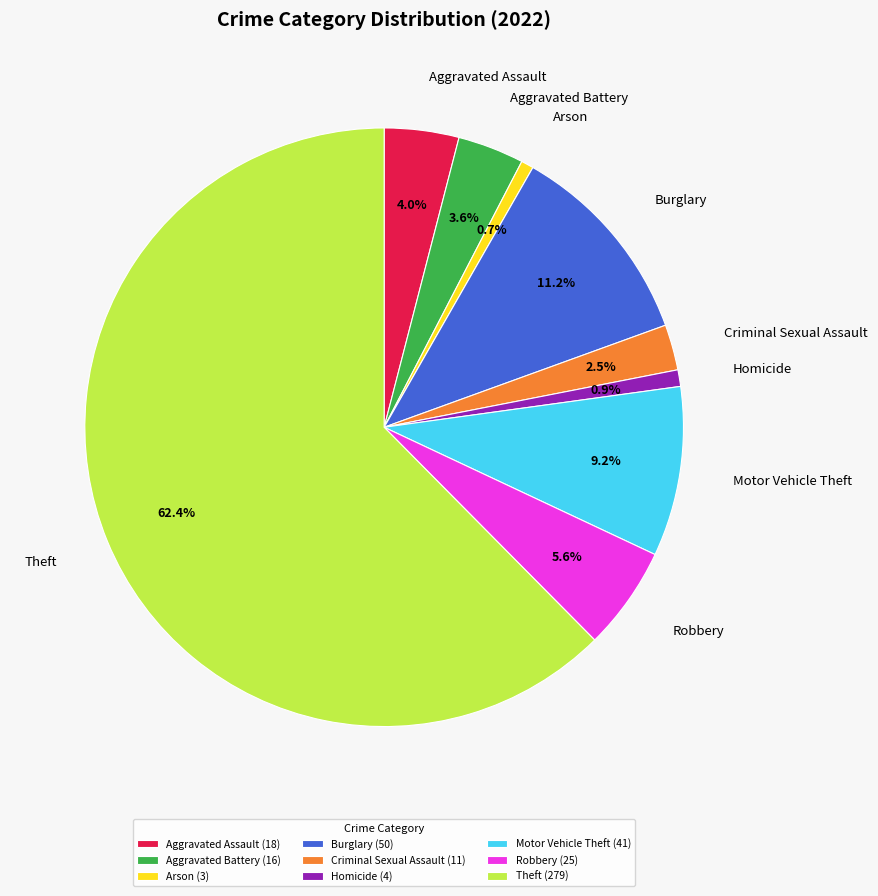

Combined, what portion of the pie is Aggravated Assault and Motor Vehicle Theft?

13.2%